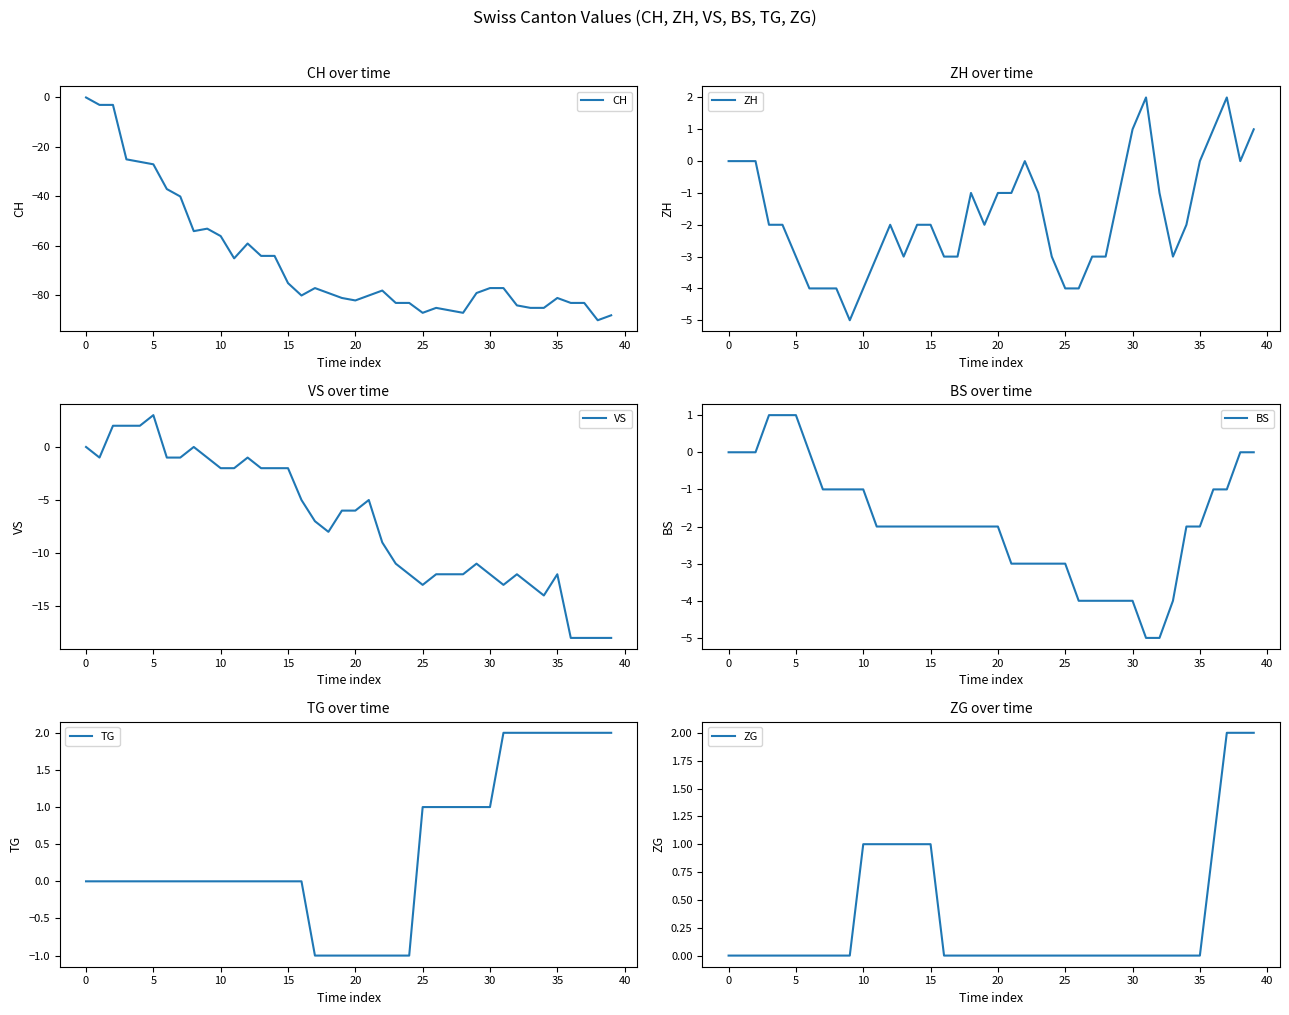

True or false: CH and ZG intersect in this chart.

False